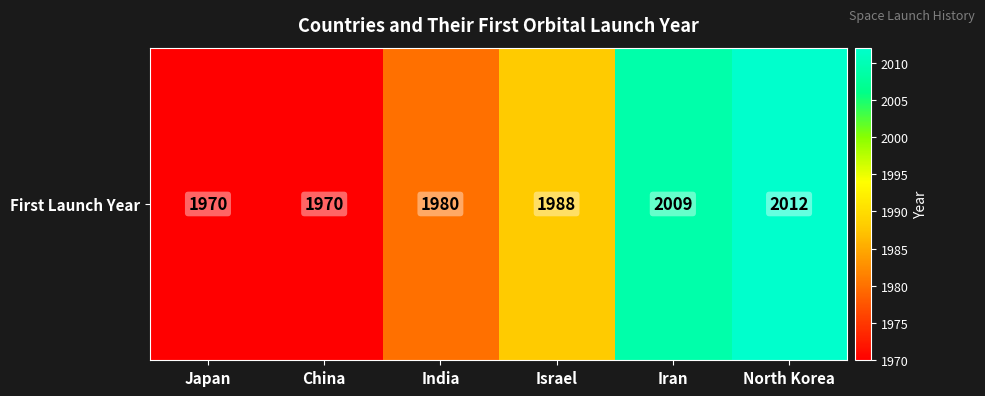

Rank the categories by value from highest to lowest.

North Korea, Iran, Israel, India, Japan, China